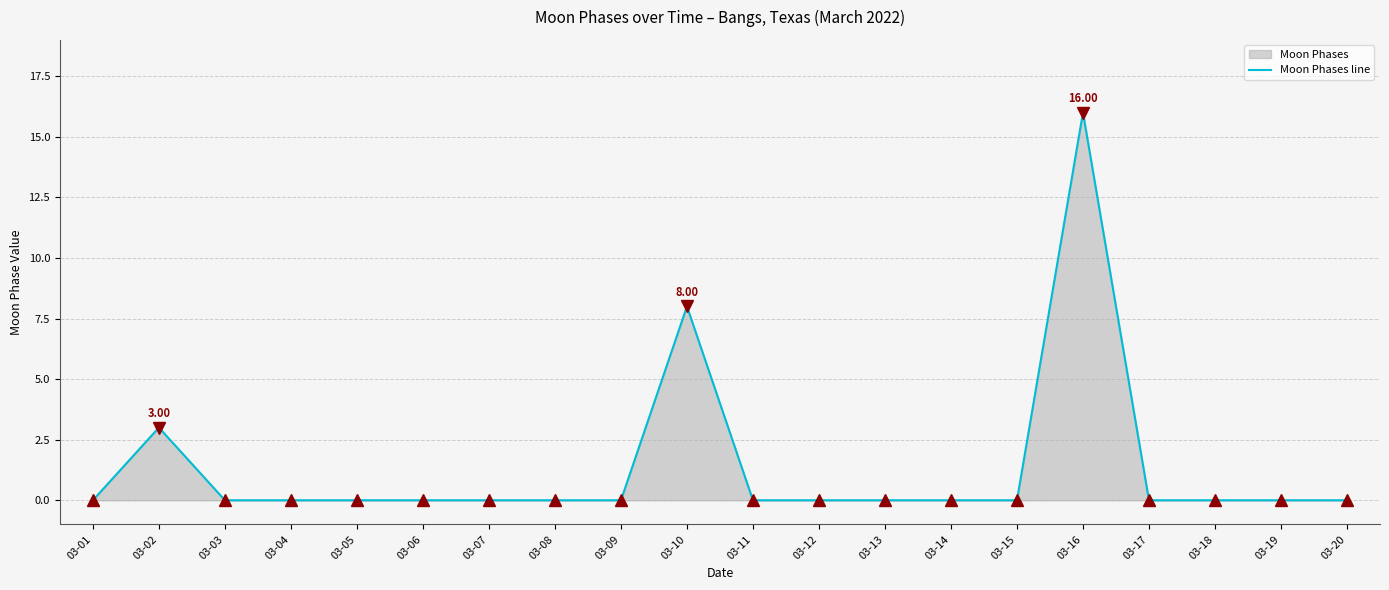

The value at 03-02 is 1. True or false?

False